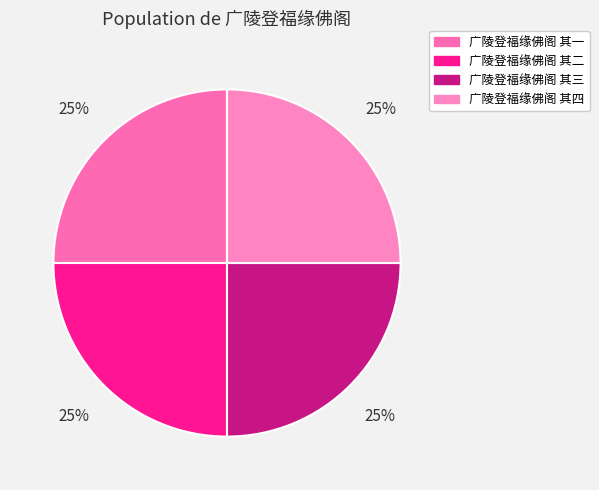

What percentage is the 广陵登福缘佛阁 其三 slice, to the nearest percent?

25%